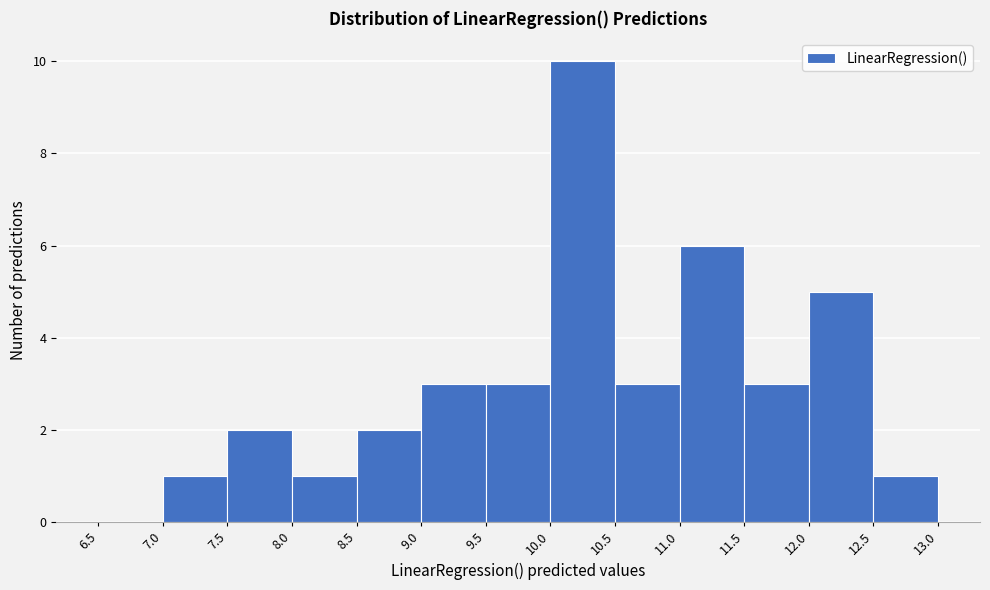

Over which range of the x-axis is the bar tallest?

10.0 to 10.5